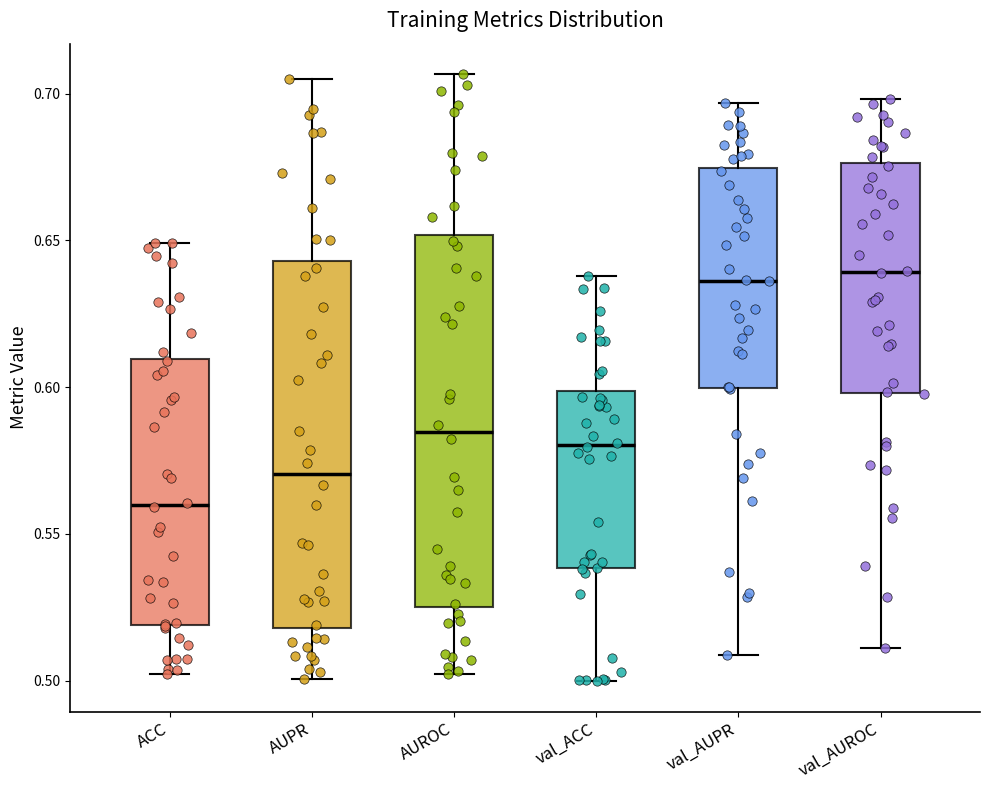

Reading left to right, transcribe this box plot: for each box, give where its median line is, the range the box spans, and where its two whiskers end, as read against the y-axis. The values are not printed on the chart, so give them approximately, as read against the axis.

ACC: median 0.560, box 0.520 to 0.610, whiskers 0.500 to 0.650
AUPR: median 0.570, box 0.520 to 0.645, whiskers 0.500 to 0.705
AUROC: median 0.585, box 0.525 to 0.650, whiskers 0.500 to 0.705
val_ACC: median 0.580, box 0.540 to 0.600, whiskers 0.500 to 0.640
val_AUPR: median 0.635, box 0.600 to 0.675, whiskers 0.510 to 0.695
val_AUROC: median 0.640, box 0.600 to 0.675, whiskers 0.510 to 0.700